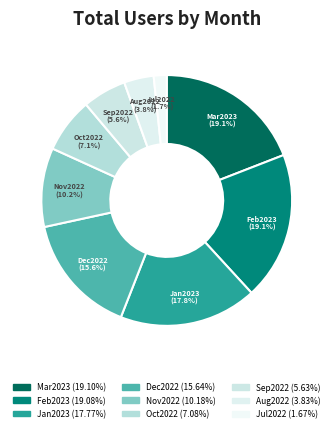

Which slice is the smallest?

Jul2022